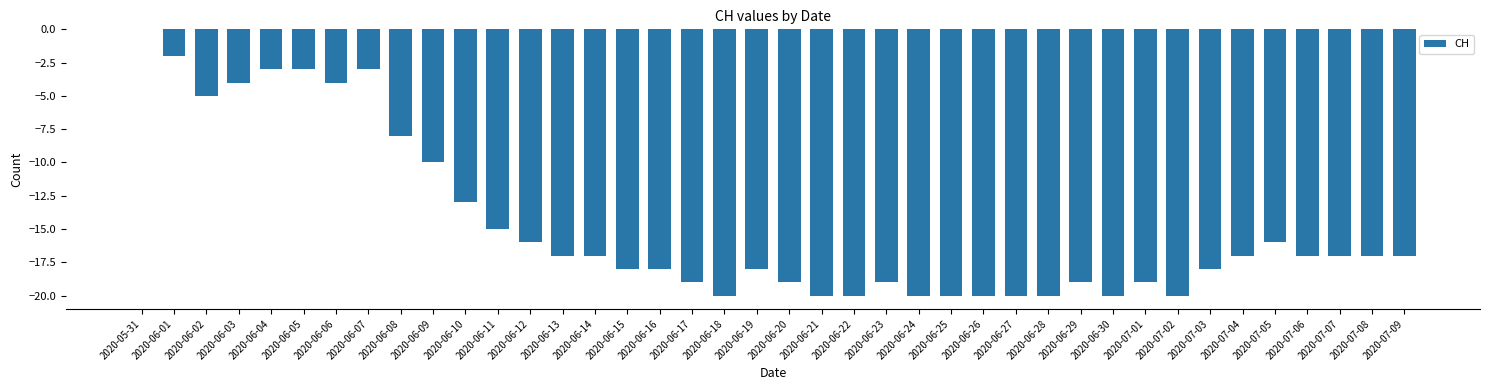

Which has a higher value, 2020-06-27 or 2020-05-31?

2020-05-31